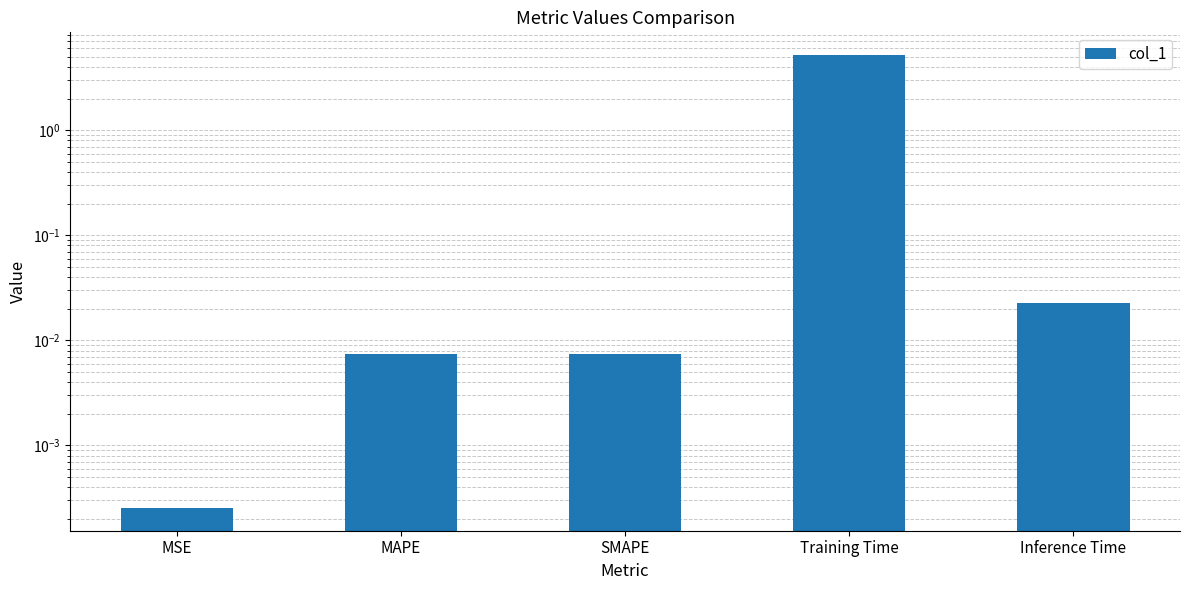

Does the chart contain any negative values?

No